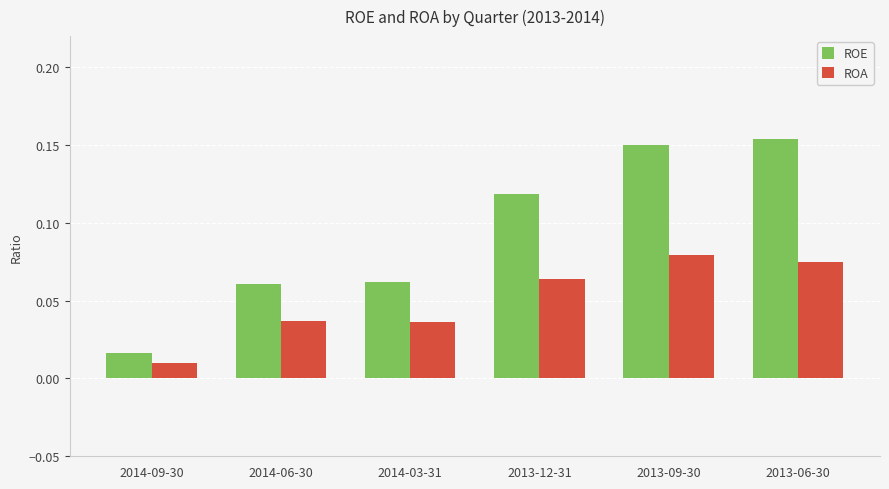

Rank the series by their maximum value, from lowest to highest.

ROA, ROE